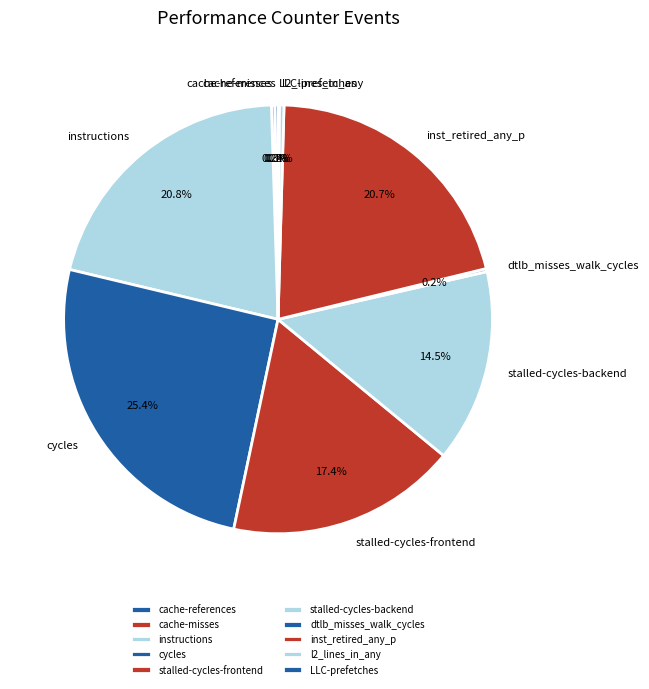

How much of the chart is everything except l2_lines_in_any?

99.6%